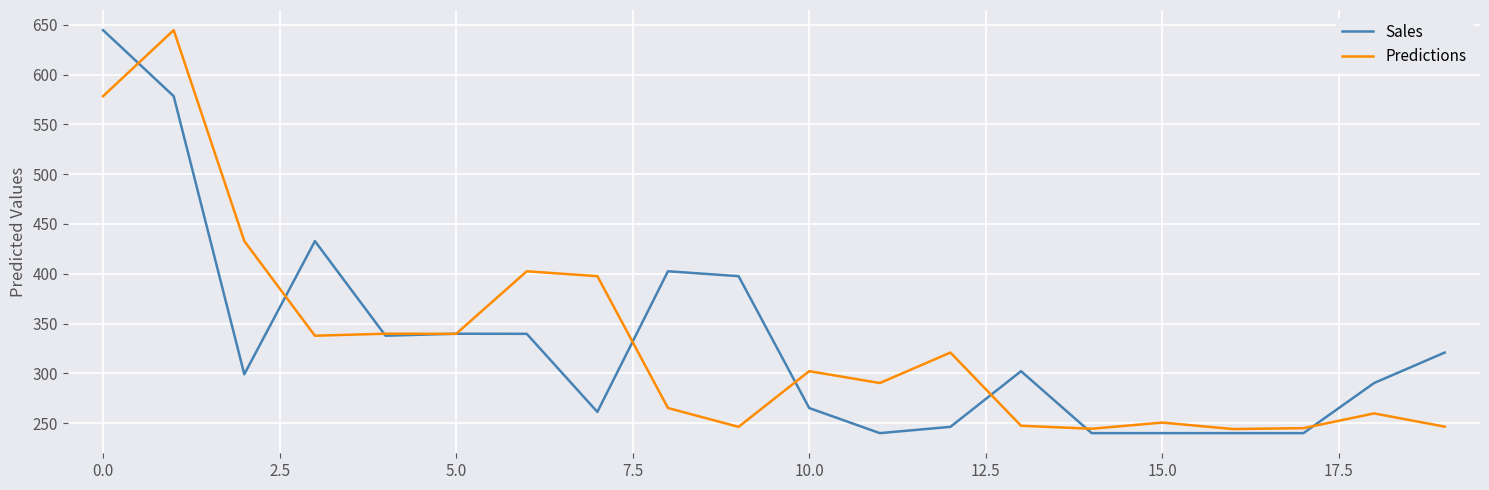

What is the maximum value shown in the chart?

644.6